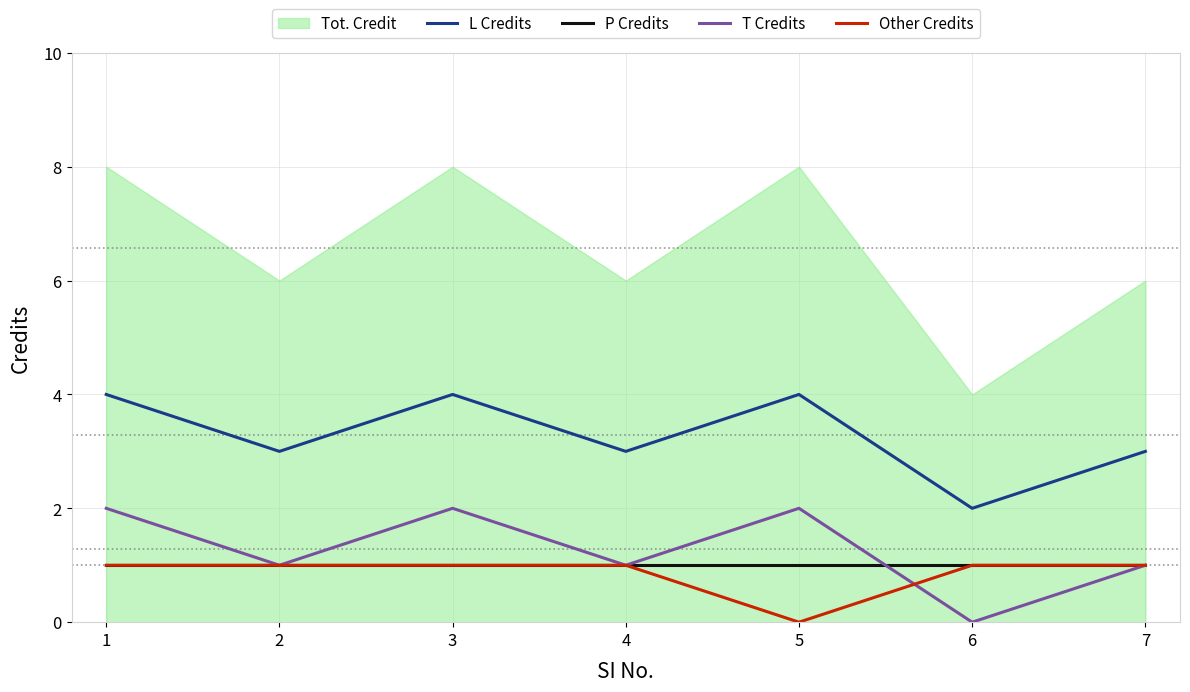

How many categories are shown in the chart?

7